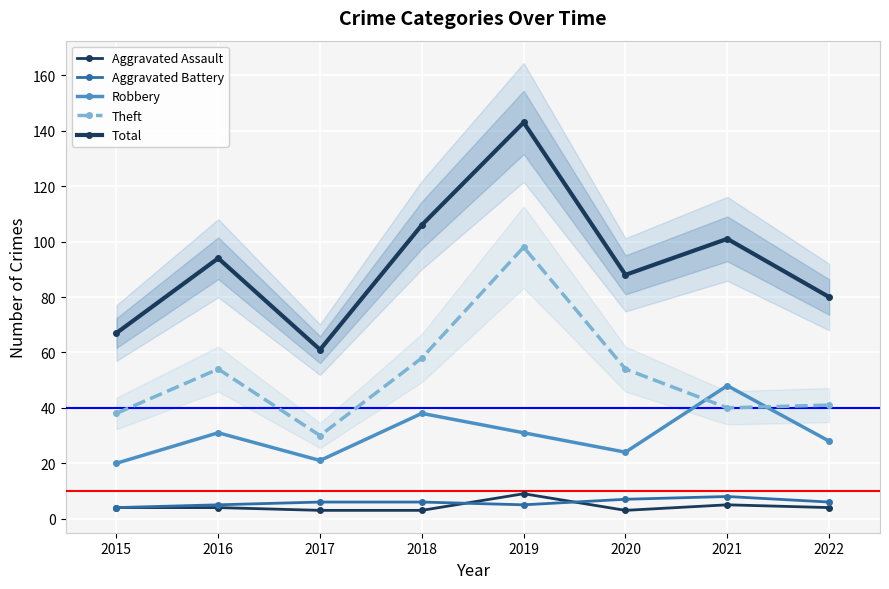

How many categories are shown in the chart?

8